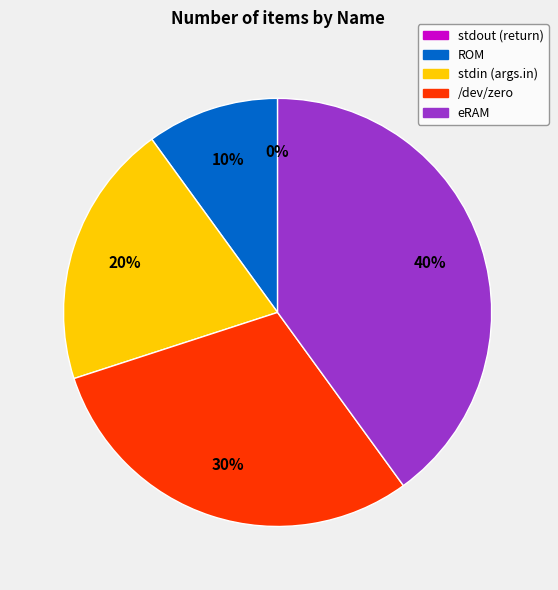

To the nearest percent, what portion does /dev/zero represent?

30%